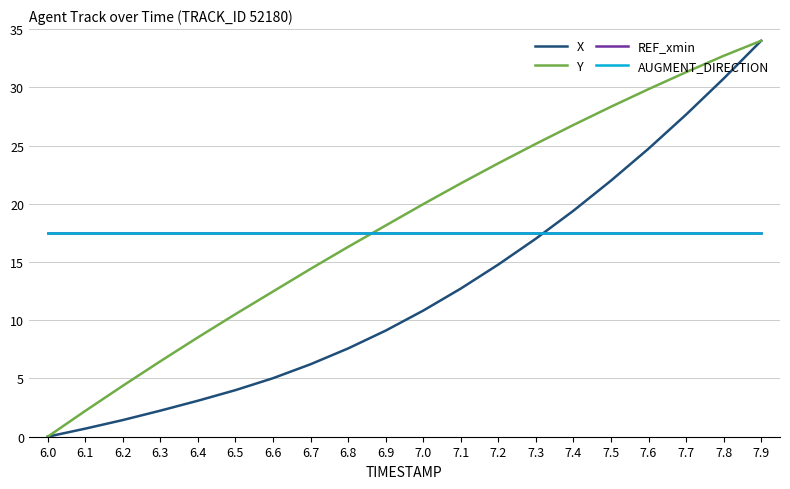

Does the chart display data point markers on the line(s)?

No